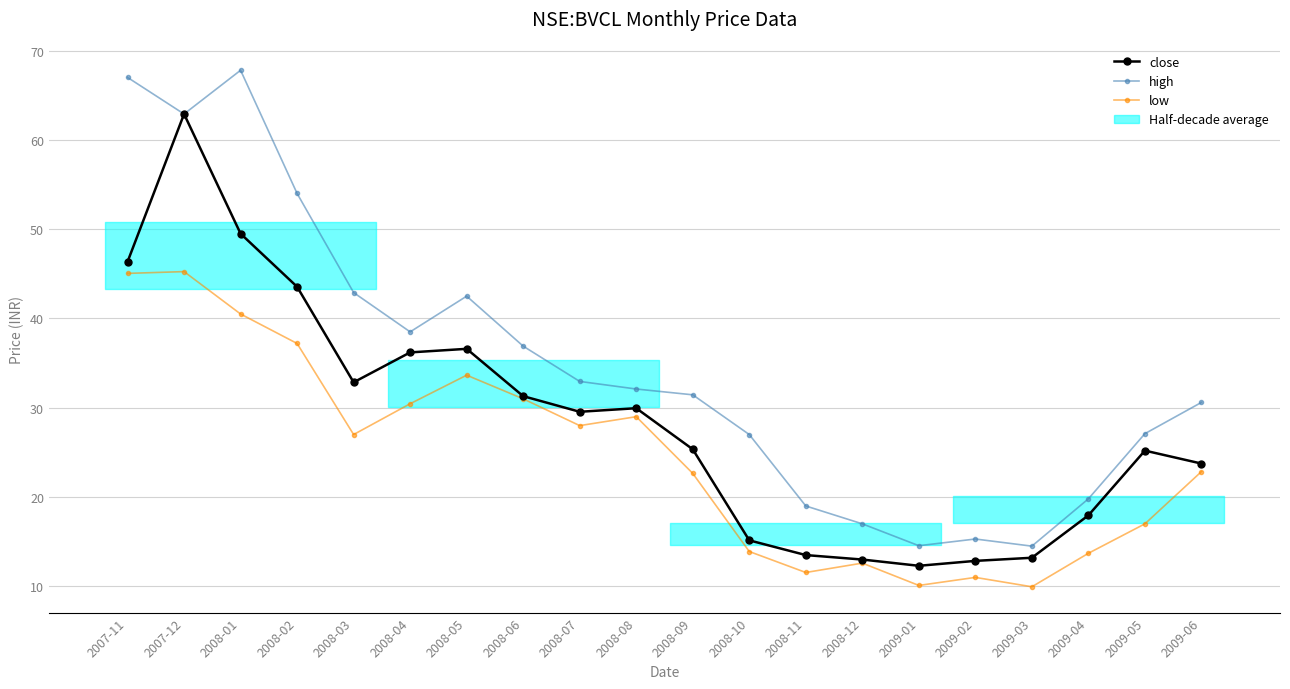

How many values in the low series exceed 27?

9